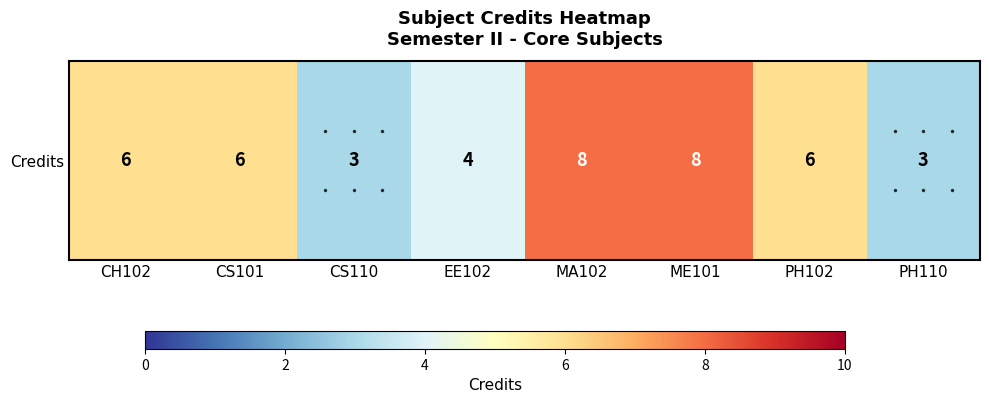

Which label corresponds to the smallest value in the chart?

CS110